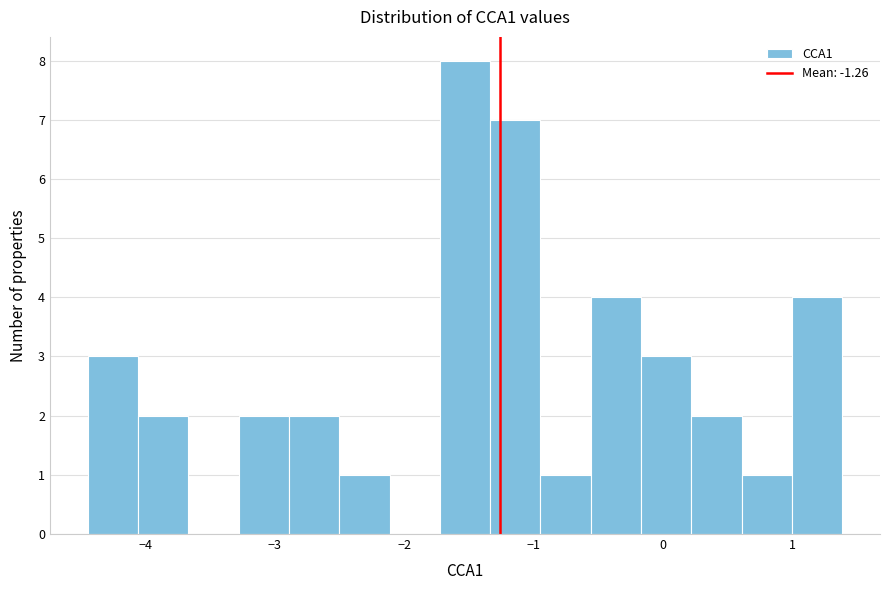

Read against the x-axis, roughly where is the centre of the tallest bar?

-1.5